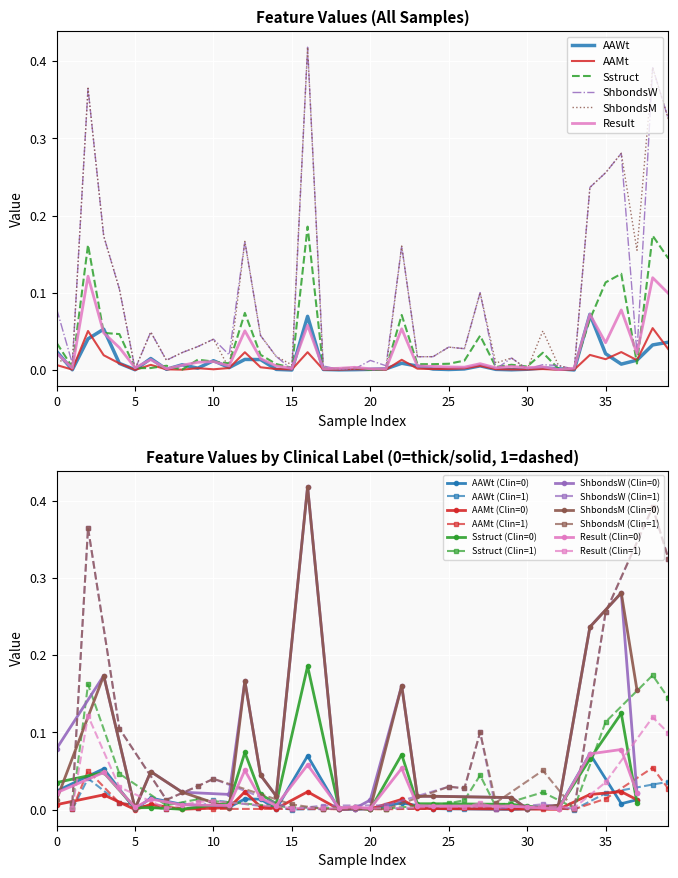

What is the value of the ShbondsM point at the 13th from the left?

0.2